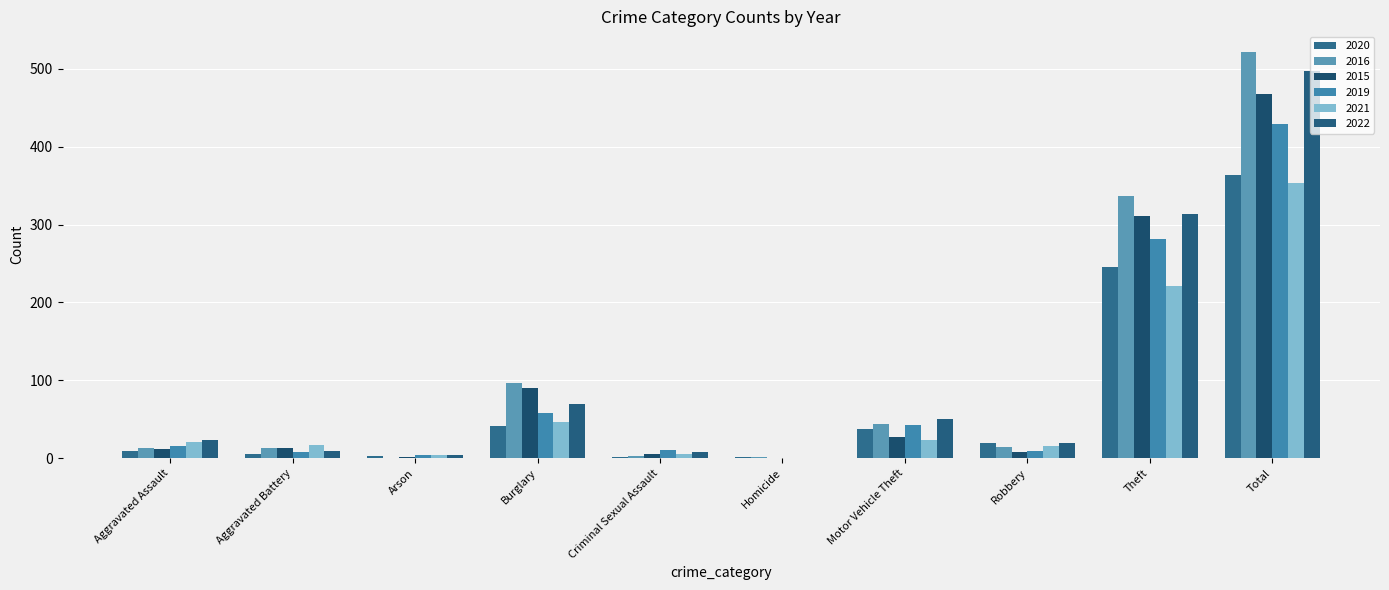

What is the difference between the maximum and minimum values in the 2022 series?

497